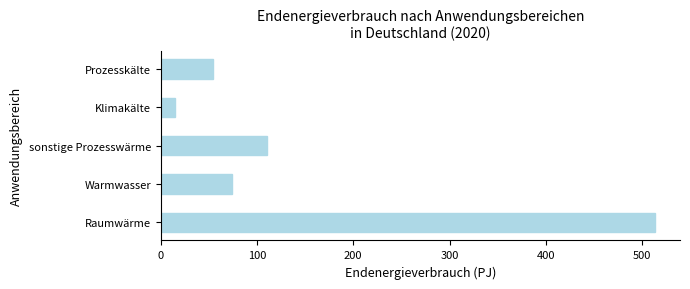

Reading bottom to top, list all the values displayed in this chart.

513.7	74.5	110.5	15.4	54.7